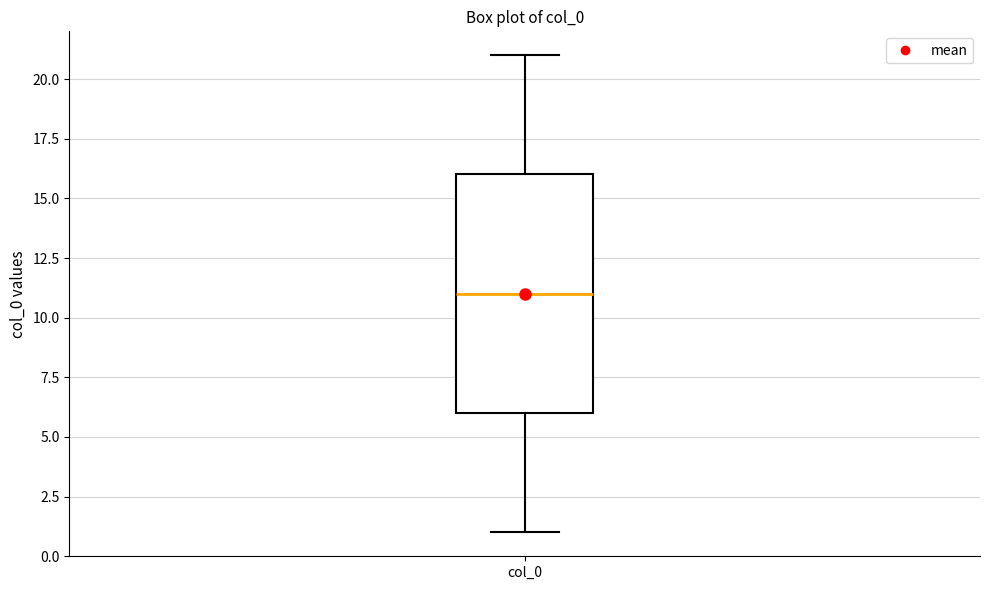

Read this box plot against the y-axis: the position of the median line, the range covered by the box, and the ends of both whiskers. The values are not printed on the chart, so give them approximately, as read against the axis.

median 11, box 6 to 16, whiskers 1 to 21